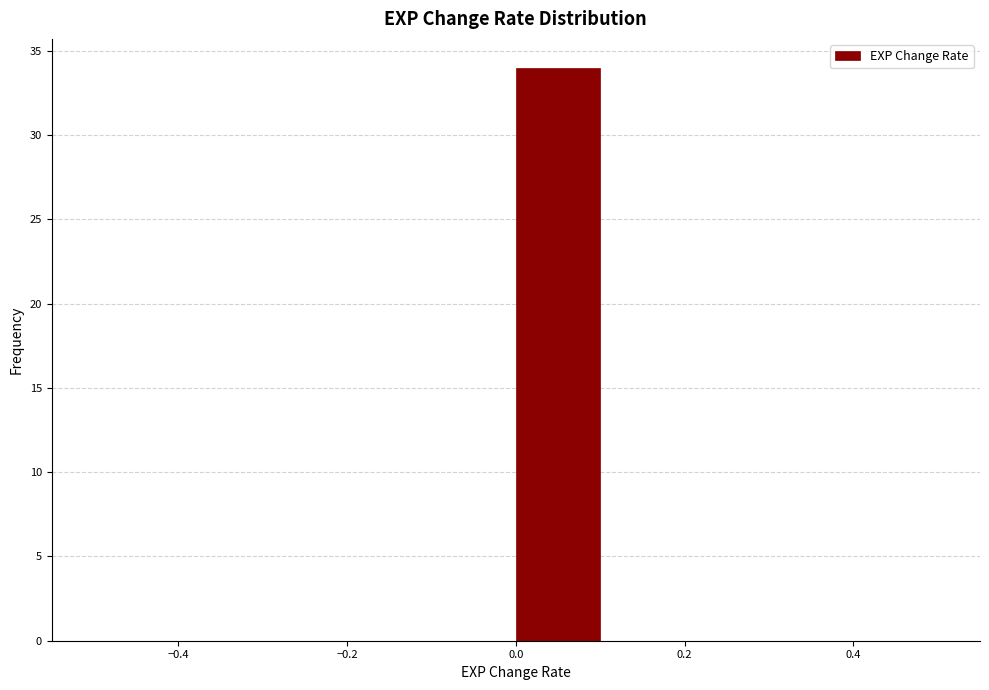

Which range on the x-axis has the tallest bar?

0.0 to 0.1